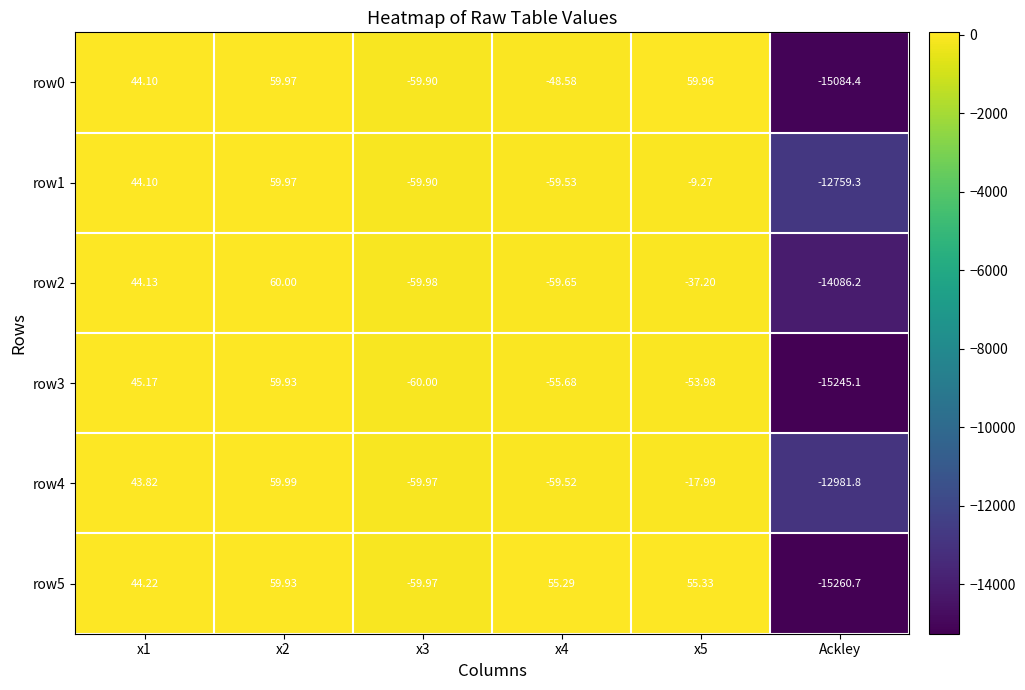

Which label corresponds to the smallest value in the chart?

Ackley